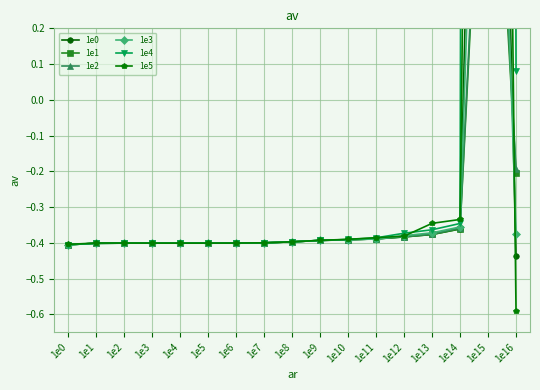

Reading right to left, what are all the values shown in this chart?

1e0: -0.4	2.9	-0.4	-0.4	-0.4	-0.4	-0.4	-0.4	-0.4	-0.4	-0.4	-0.4	-0.4	-0.4	-0.4	-0.4	-0.4
1e1: -0.2	1.2	-0.4	-0.4	-0.4	-0.4	-0.4	-0.4	-0.4	-0.4	-0.4	-0.4	-0.4	-0.4	-0.4	-0.4	-0.4
1e2: -0.2	1.2	-0.4	-0.4	-0.4	-0.4	-0.4	-0.4	-0.4	-0.4	-0.4	-0.4	-0.4	-0.4	-0.4	-0.4	-0.4
1e3: -0.4	2.0	-0.4	-0.4	-0.4	-0.4	-0.4	-0.4	-0.4	-0.4	-0.4	-0.4	-0.4	-0.4	-0.4	-0.4	-0.4
1e4: 0.1	32.7	-0.3	-0.4	-0.4	-0.4	-0.4	-0.4	-0.4	-0.4	-0.4	-0.4	-0.4	-0.4	-0.4	-0.4	-0.4
1e5: -0.6	6.1	-0.3	-0.3	-0.4	-0.4	-0.4	-0.4	-0.4	-0.4	-0.4	-0.4	-0.4	-0.4	-0.4	-0.4	-0.4